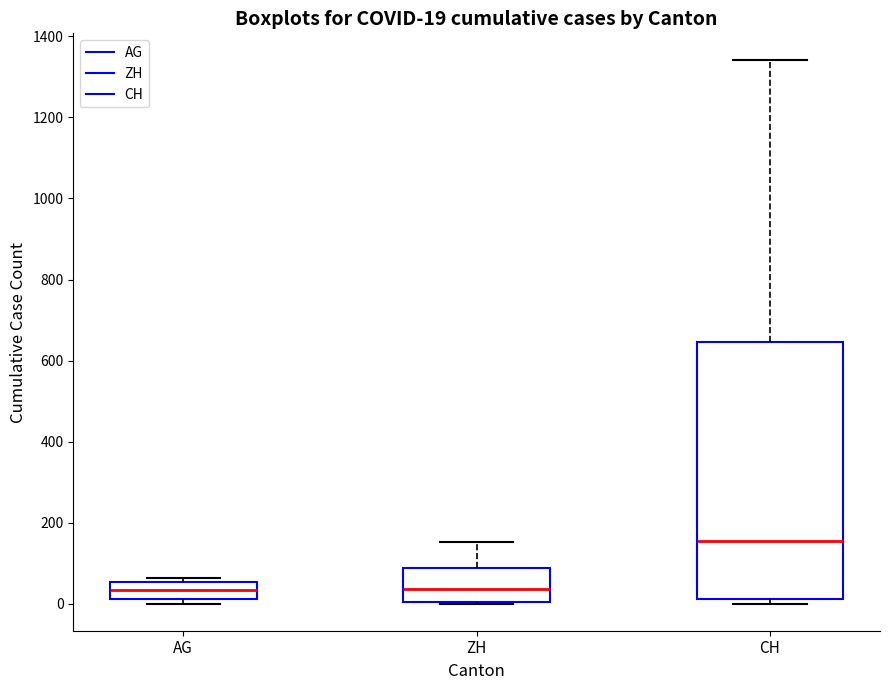

Which box is the tallest, from its lower edge to its upper edge?

CH